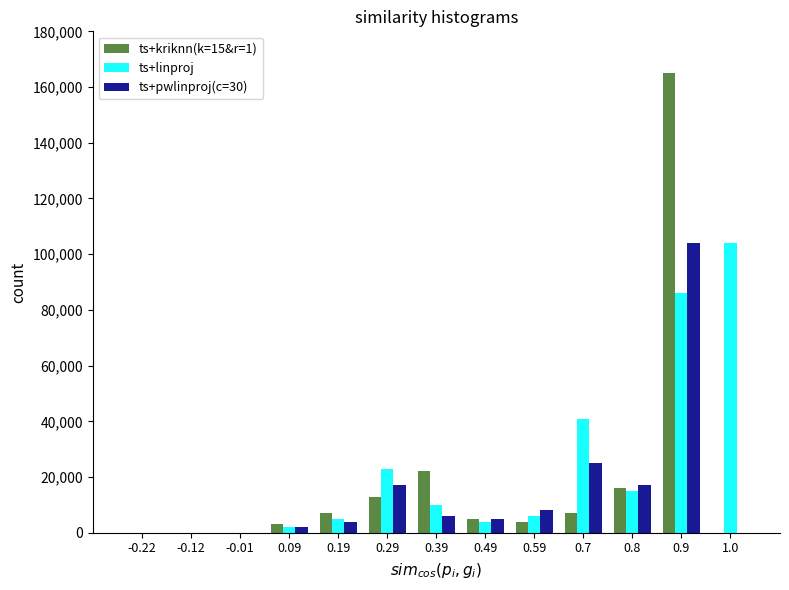

At which category is the sum across all series the highest?

0.9